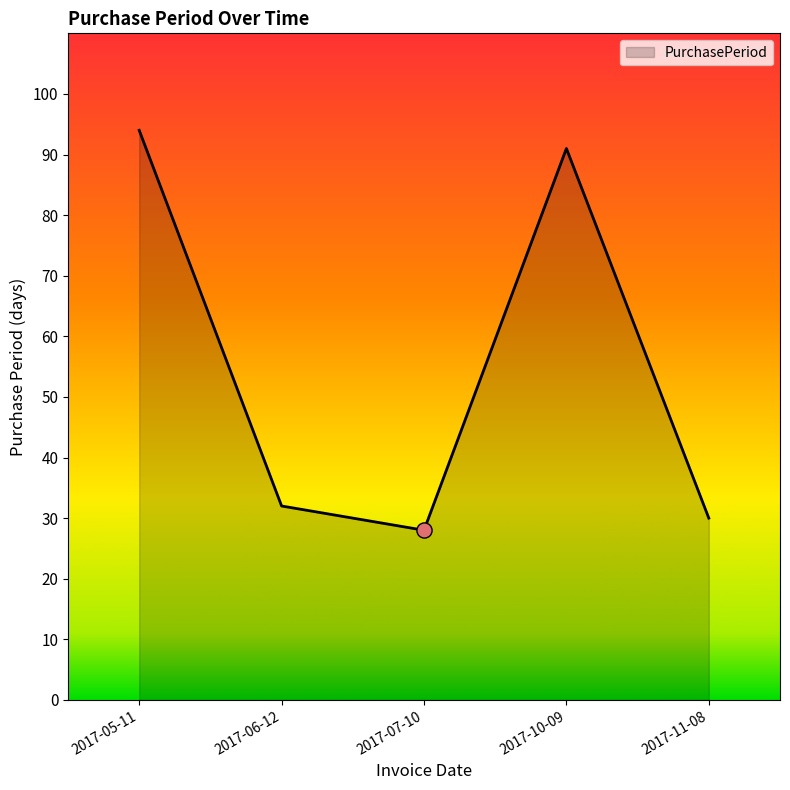

What is the change in value from 2017-10-09 to 2017-11-08?

-61